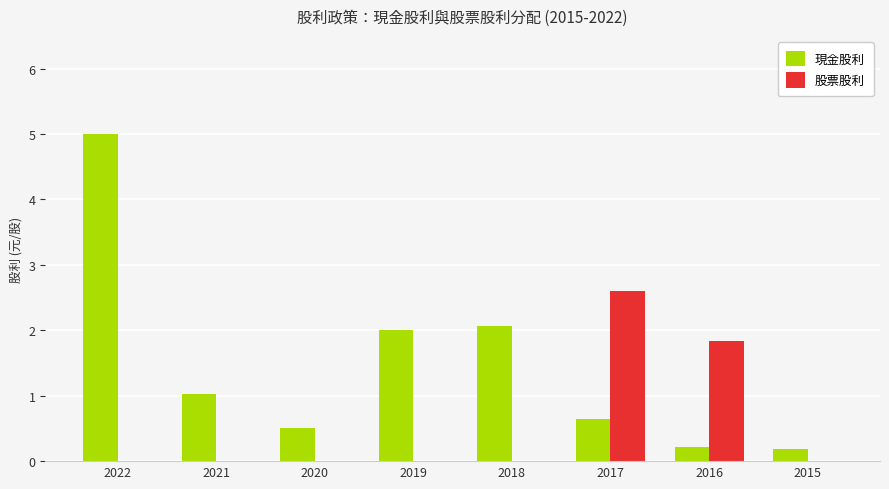

At which label does 現金股利 reach its peak?

2022